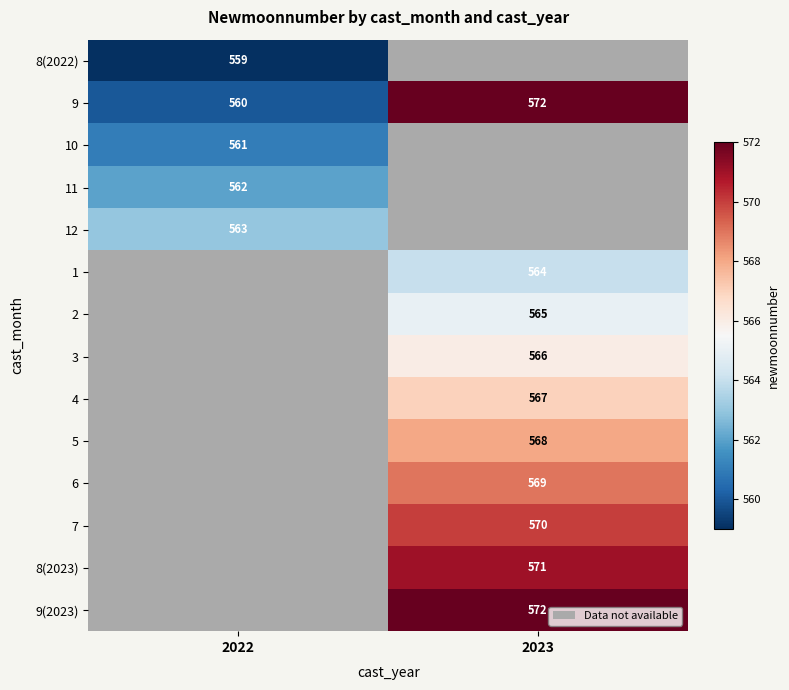

What is the average value of the 9 series?

566